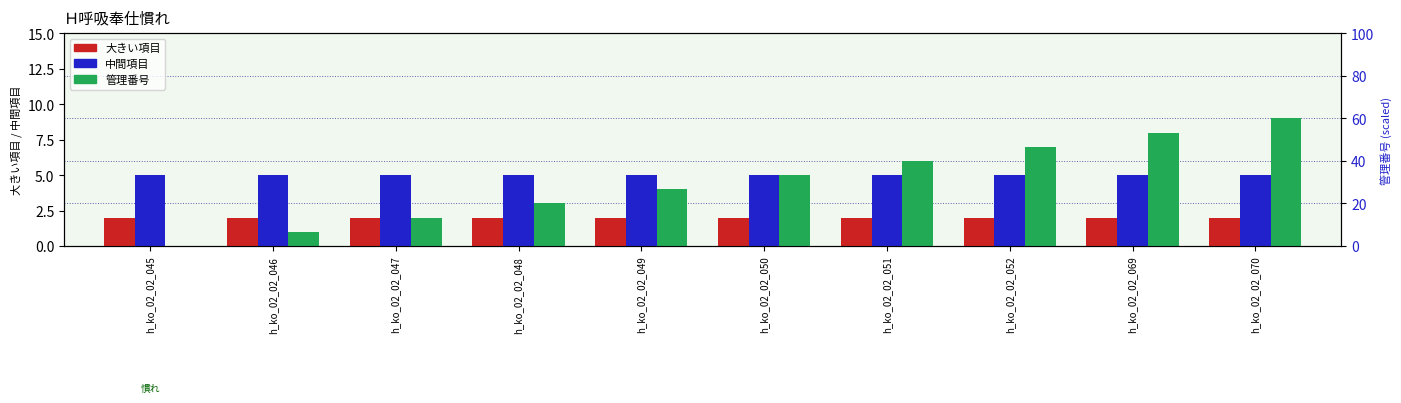

Which series changed the most between h_ko_02_02_051 and h_ko_02_02_069?

管理番号